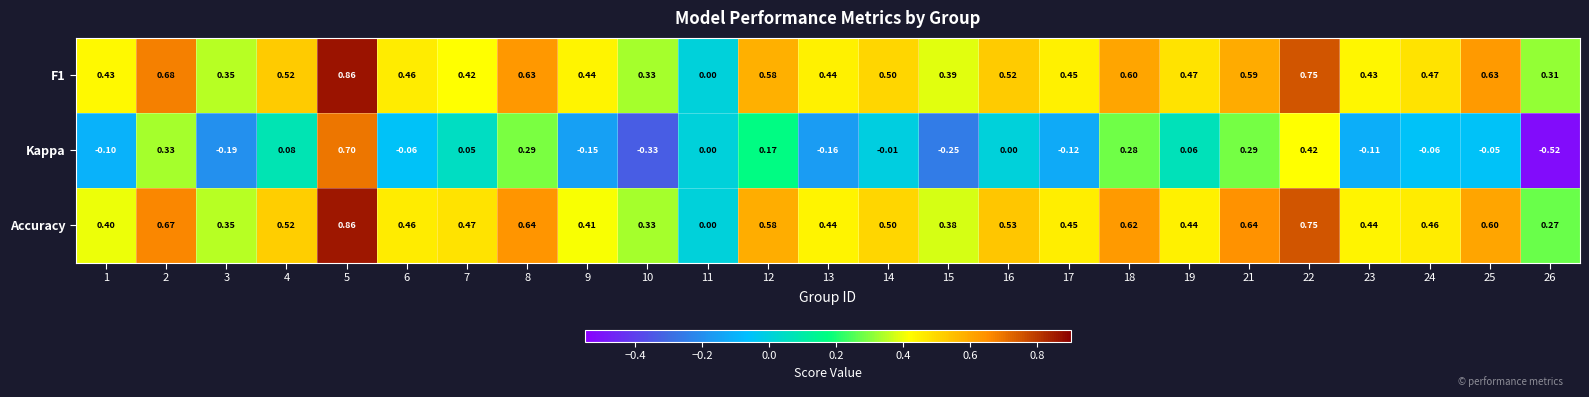

How many negative values does the Kappa series have?

13